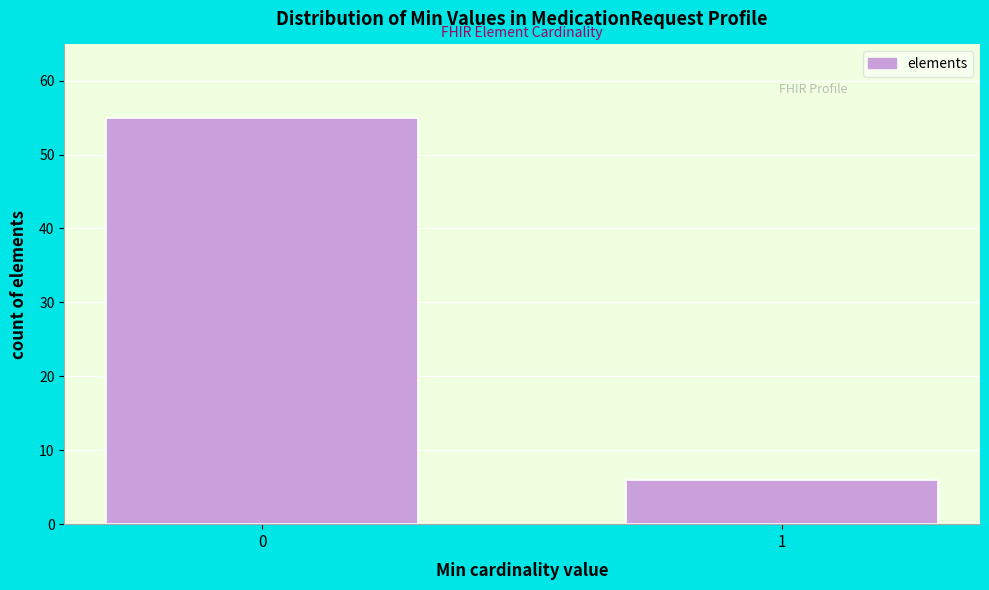

Reading right to left, extract all data points from this chart.

6	55